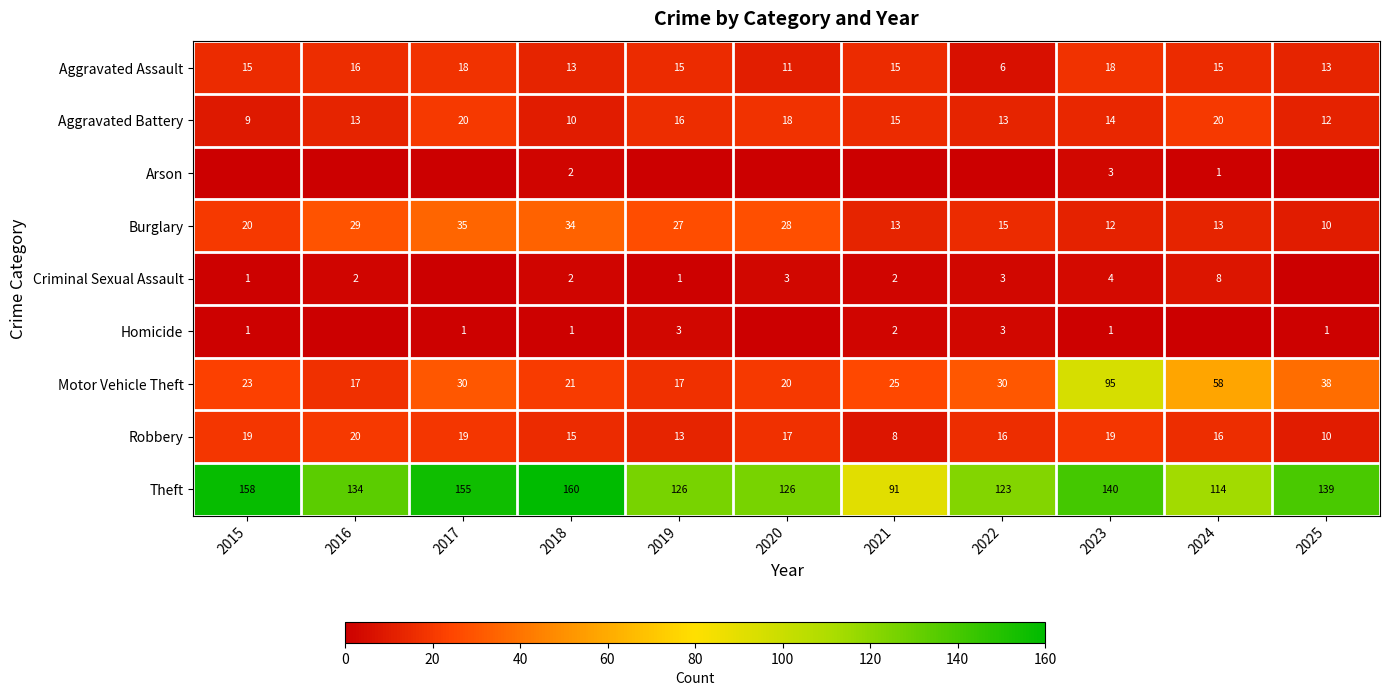

What is the sum of the Aggravated Battery values at 2023 and 2018?

24